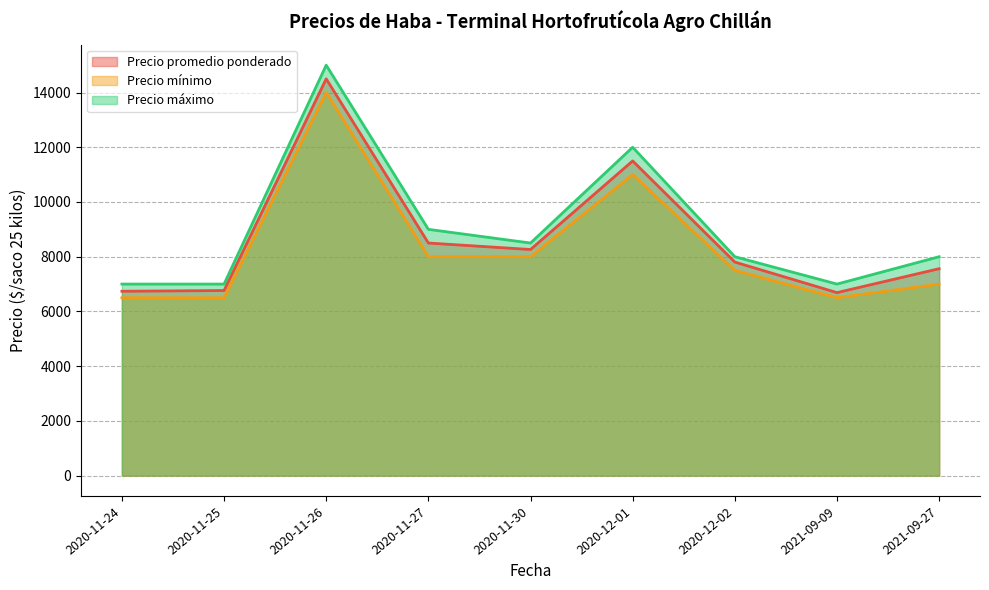

Is it true that Precio máximo equals 15000 at 2020-11-26?

True